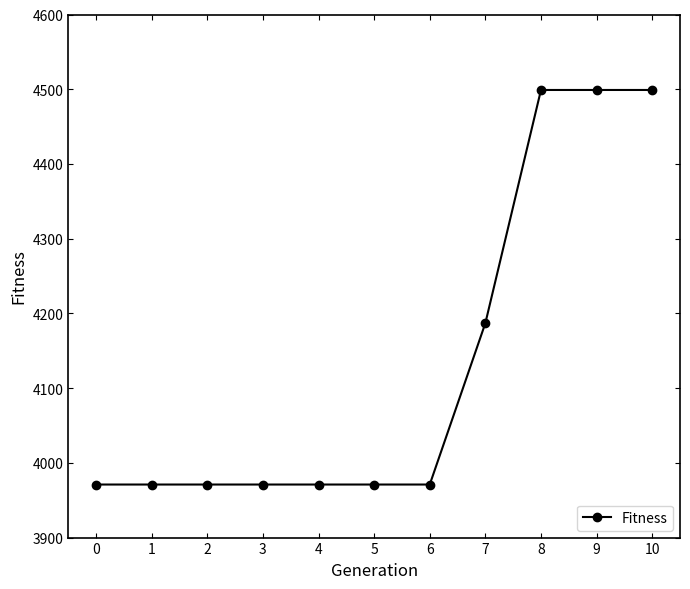

How many lines are shown in the chart?

1